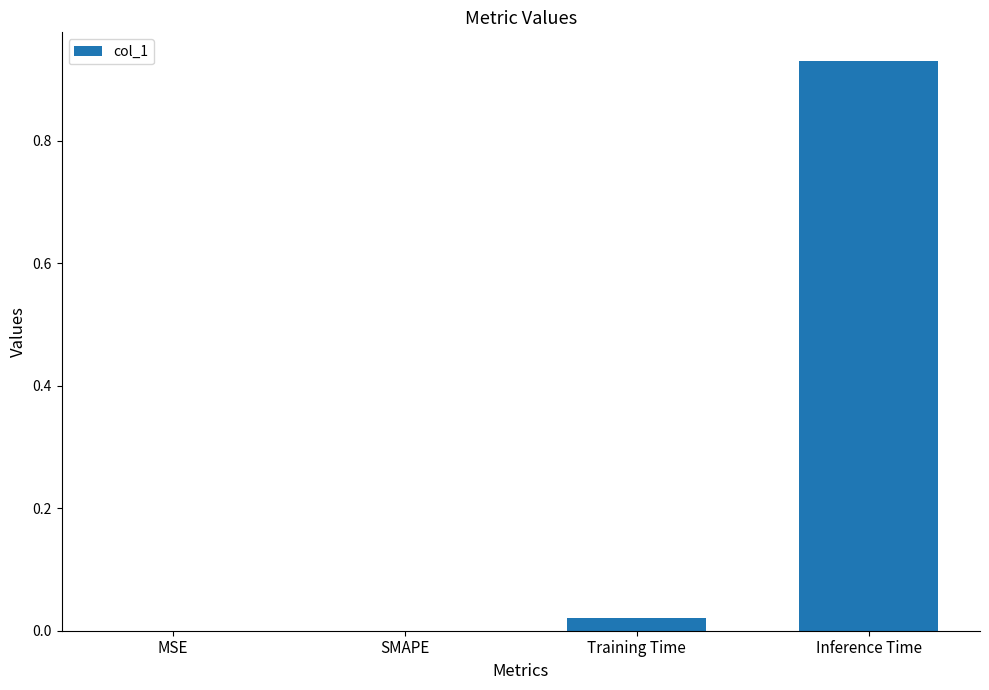

Which has a higher value, Training Time or Inference Time?

Inference Time